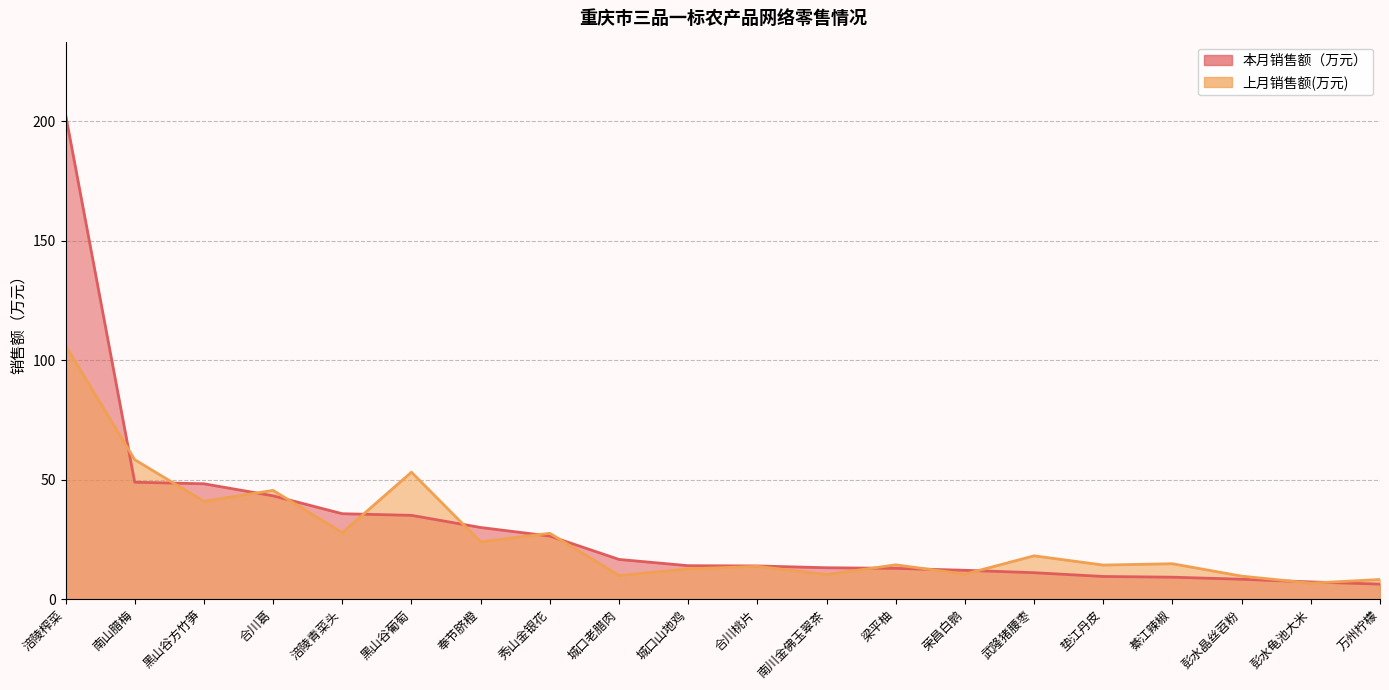

List the series in order of their peak value, lowest first.

上月销售额(万元), 本月销售额（万元）